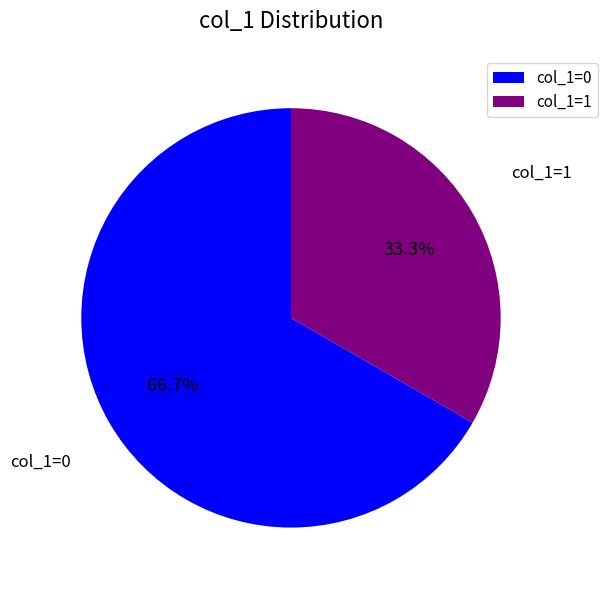

Does any single category account for the majority?

Yes